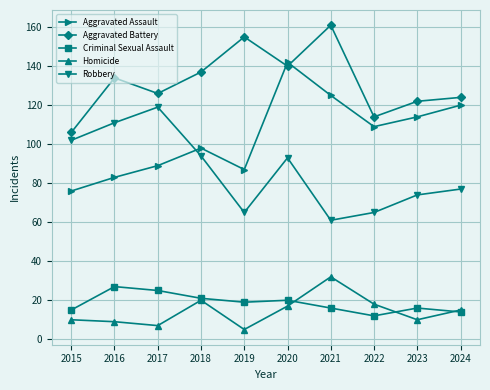

Which series has the largest range (max minus min)?

Aggravated Assault